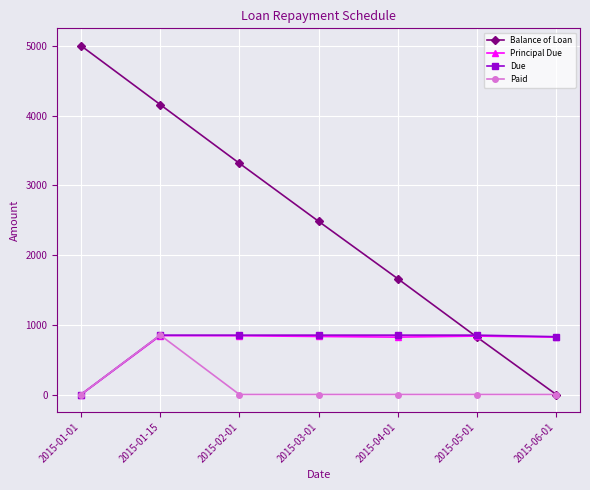

What is the sum of the Principal Due values at 2015-02-01 and 2015-01-15?

1685.5